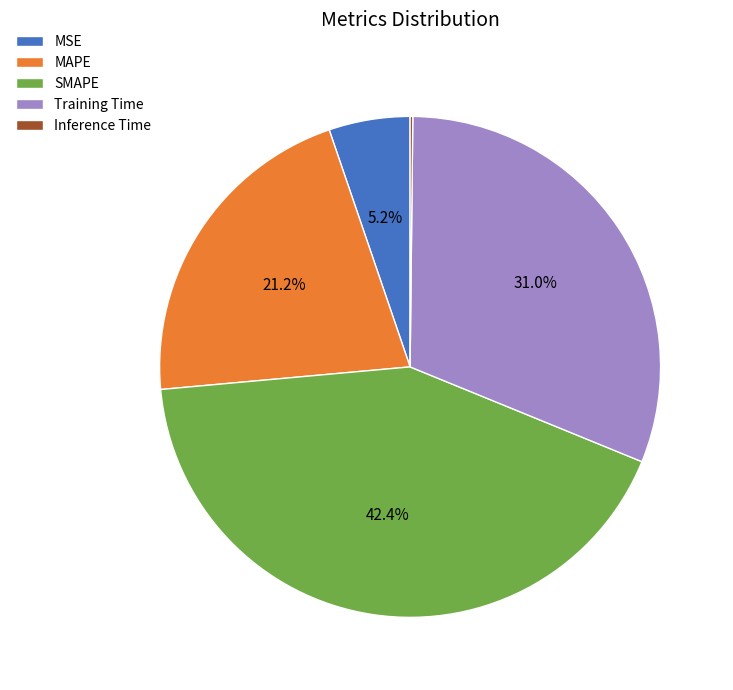

Is it true that SMAPE is 42% of the pie?

True